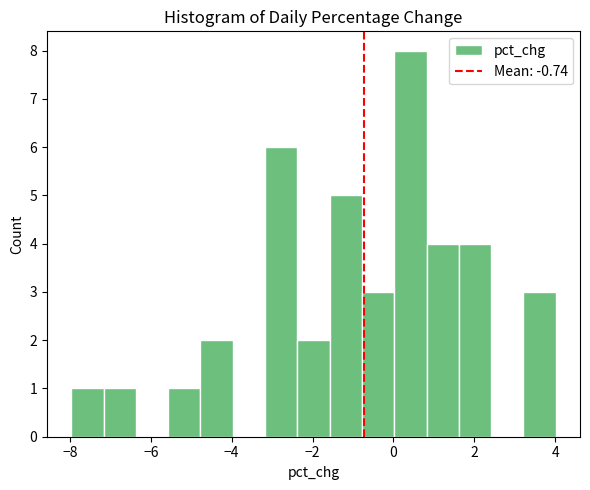

Read against the x-axis, roughly where is the centre of the tallest bar?

0.4